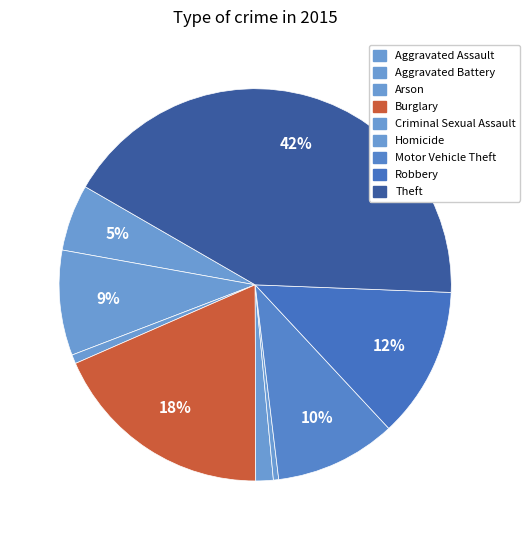

What percentage do Burglary and Theft together represent?

60.8%